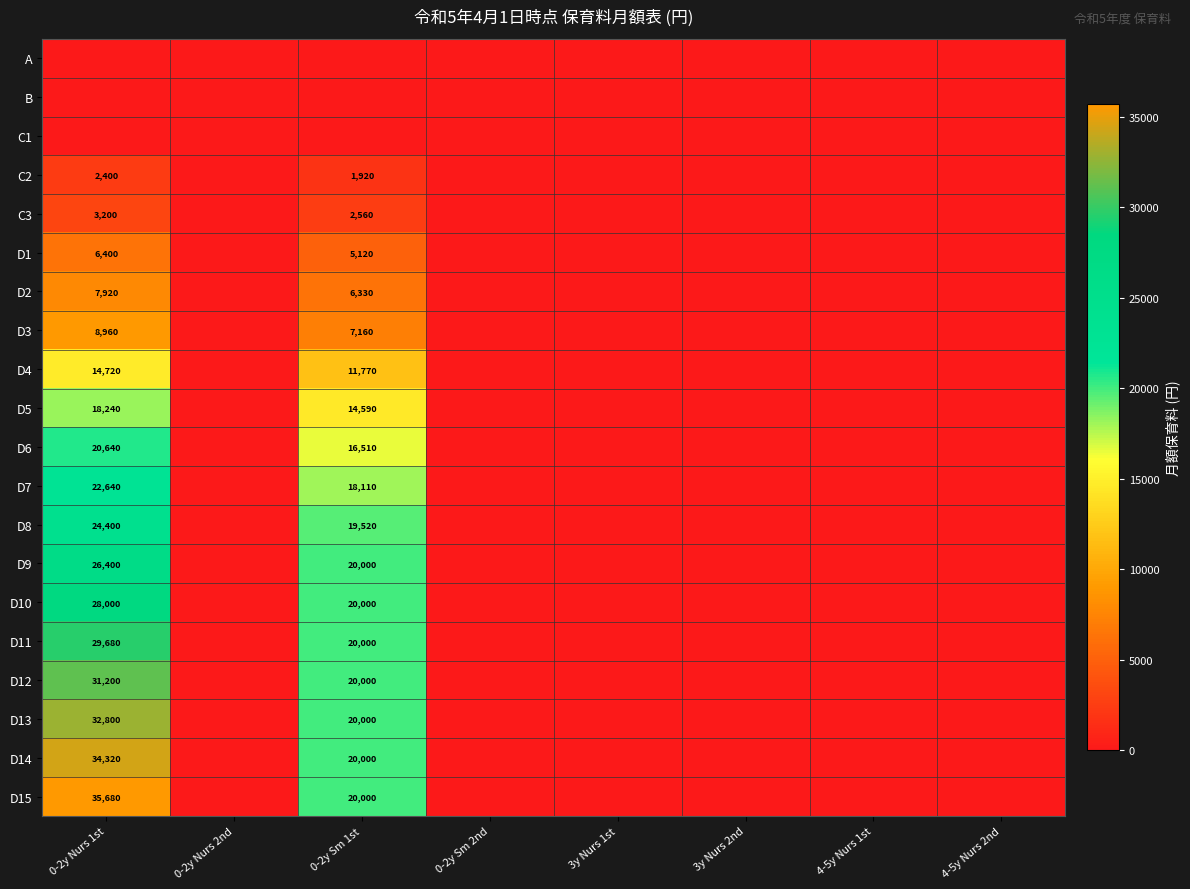

What is the maximum value shown in the chart?

35680